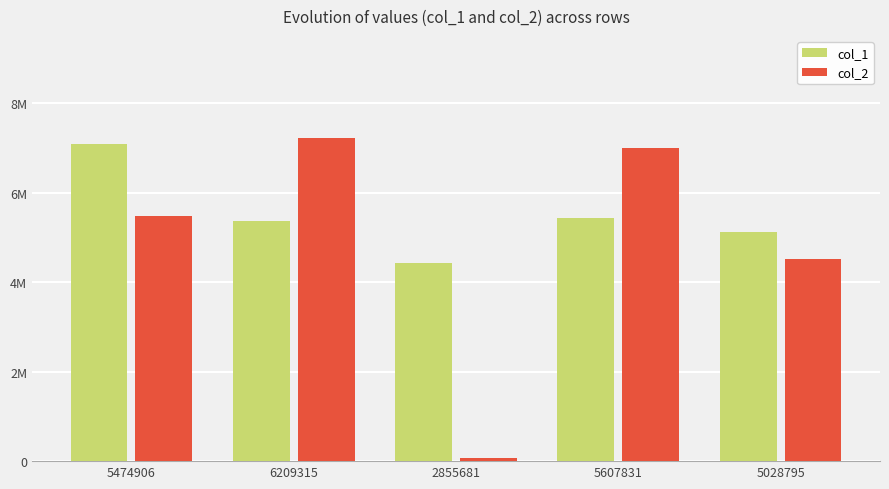

The value of col_2 at 5607831 is 6985461. True or false?

True